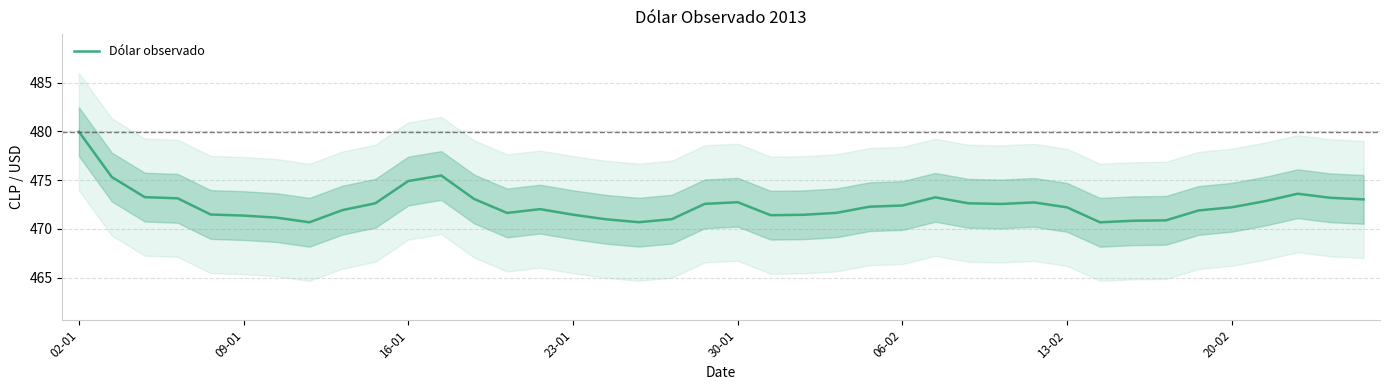

Is it true that the value at 02-01 is 480.0?

True